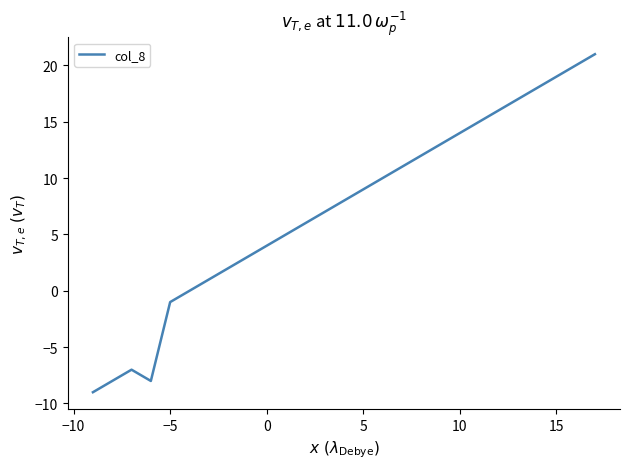

What is the minimum value shown in the chart?

-9